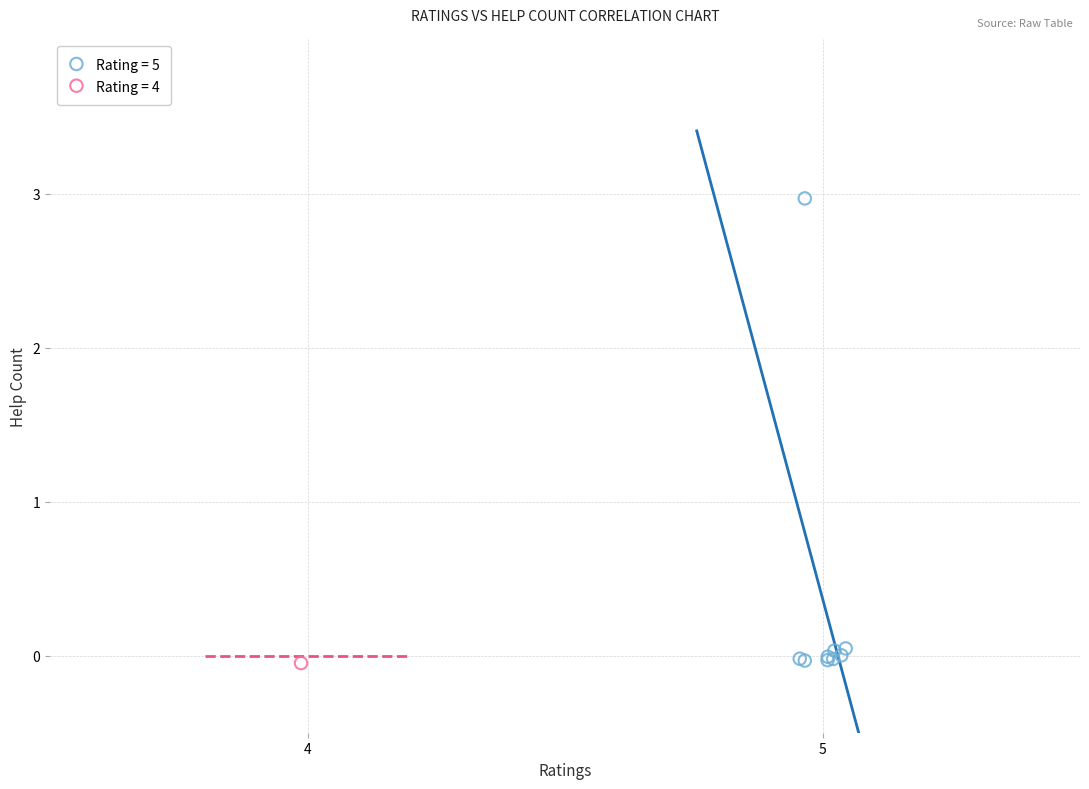

What are all the series names shown in the legend?

Rating = 5, Rating = 4